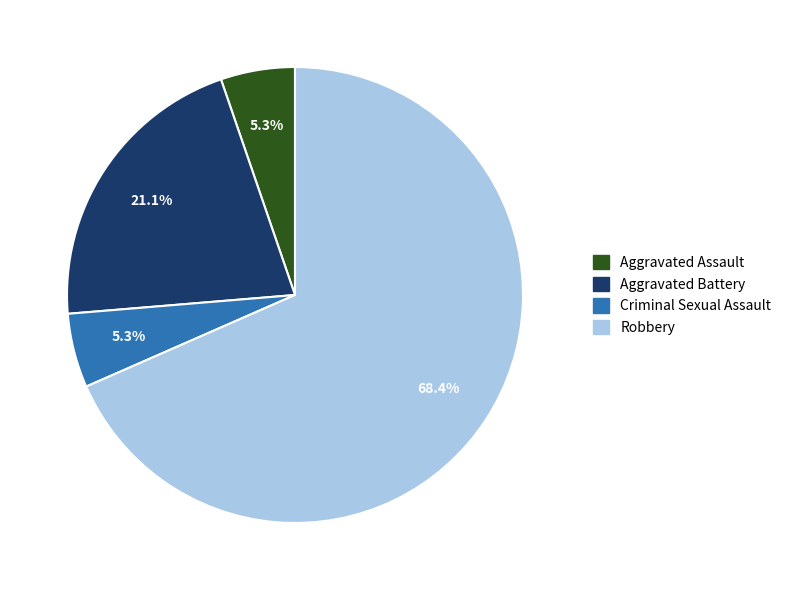

Approximately how many times larger is the value at Criminal Sexual Assault compared to Aggravated Assault?

1.0